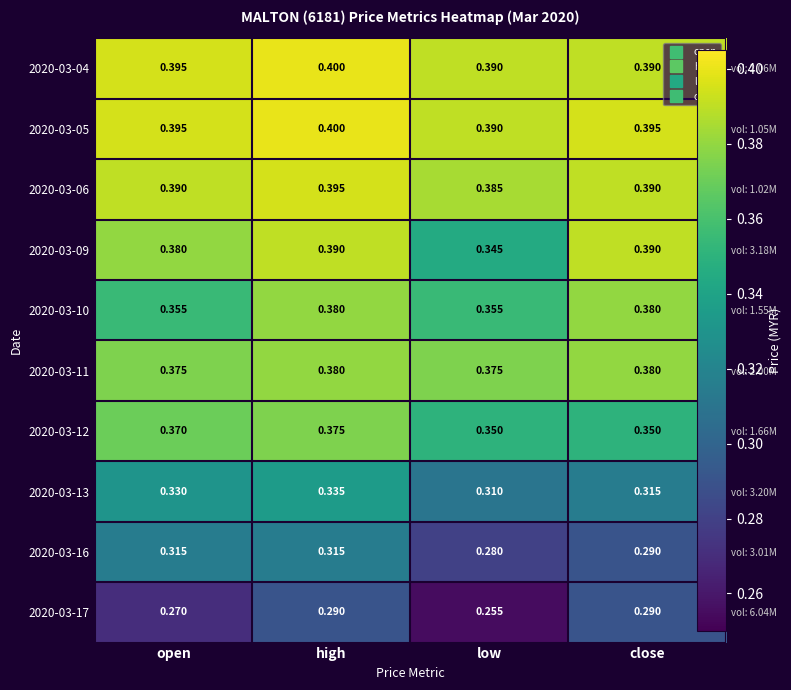

Rank the series by their maximum value, from lowest to highest.

2020-03-17, 2020-03-16, 2020-03-13, 2020-03-12, 2020-03-10, 2020-03-11, 2020-03-09, 2020-03-06, 2020-03-04, 2020-03-05